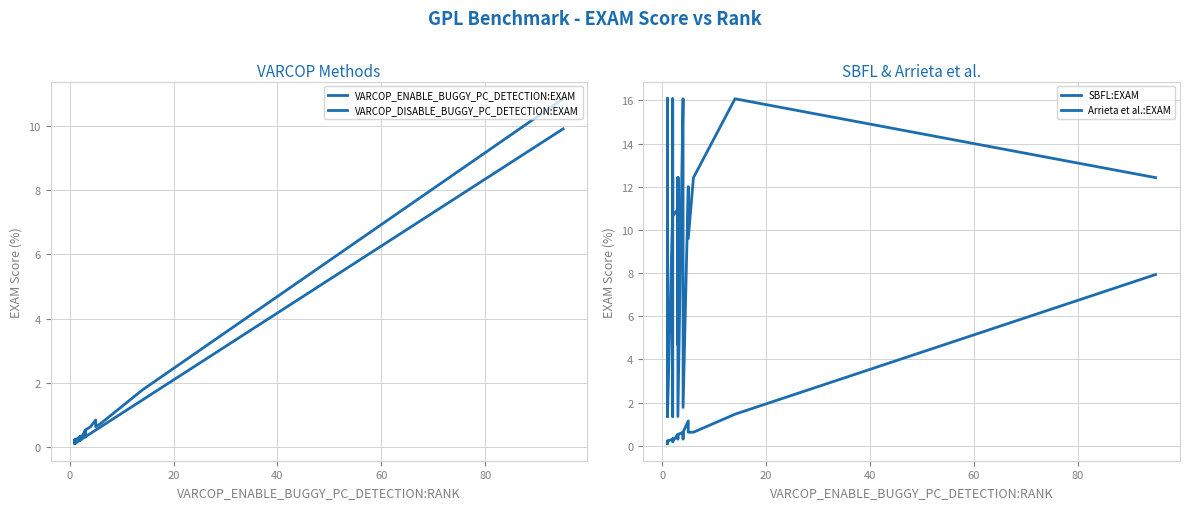

True or false: VARCOP_DISABLE_BUGGY_PC_DETECTION:EXAM and Arrieta et al.:EXAM cross at least once.

False